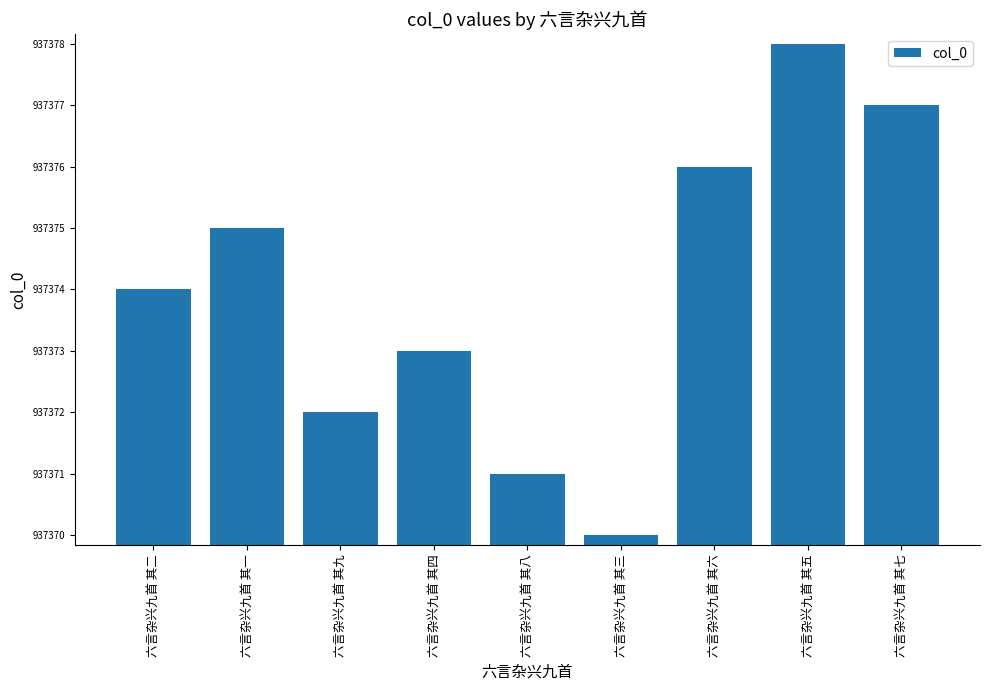

The chart shows a value of 937378 at 六言杂兴九首 其五. True or false?

True